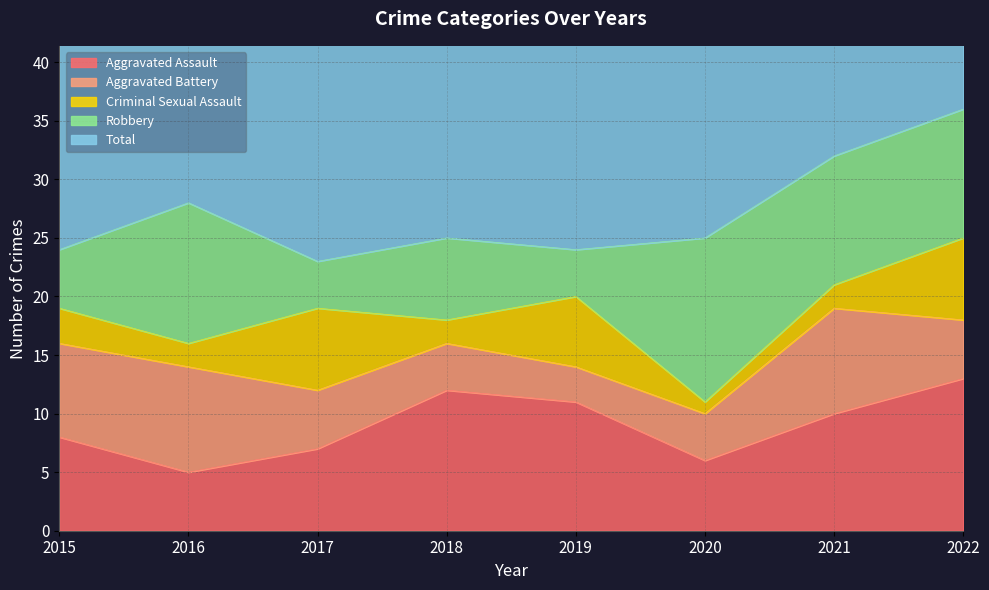

How many Aggravated Assault values are between 7 and 12?

5